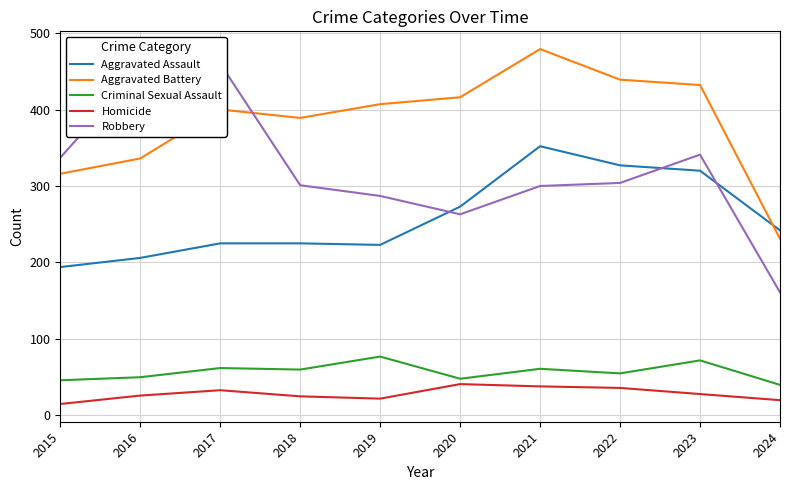

The Homicide series shows 8 at 2017. True or false?

False